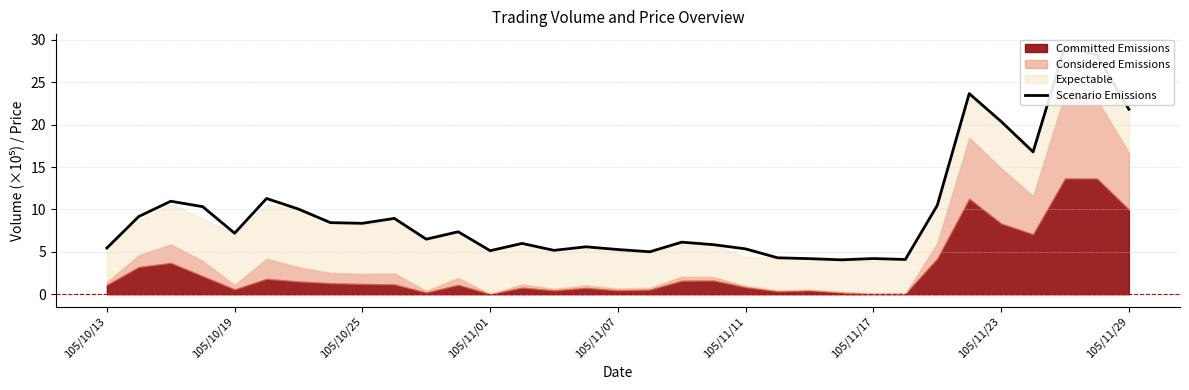

Does the chart display data point markers on the line(s)?

No